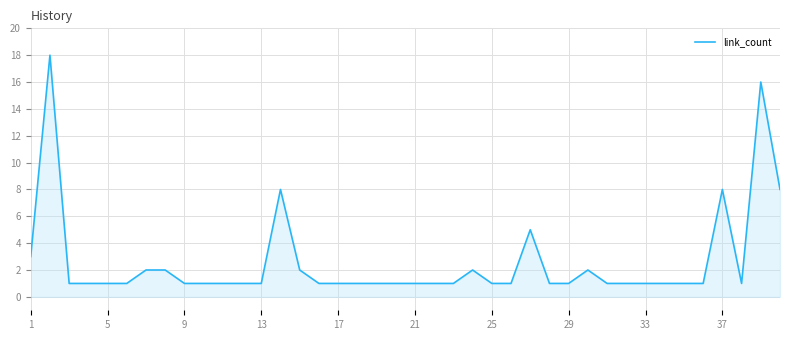

What is the greatest value displayed?

18